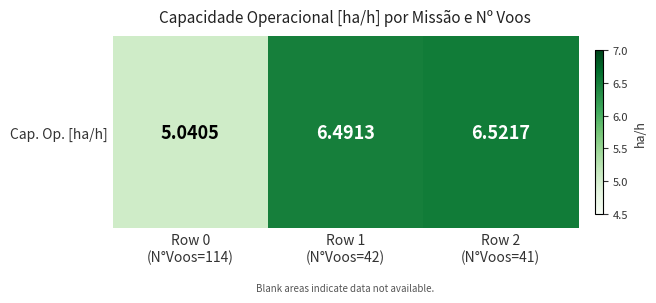

Rank the categories by value from lowest to highest.

Row 0
(N°Voos=114), Row 1
(N°Voos=42), Row 2
(N°Voos=41)